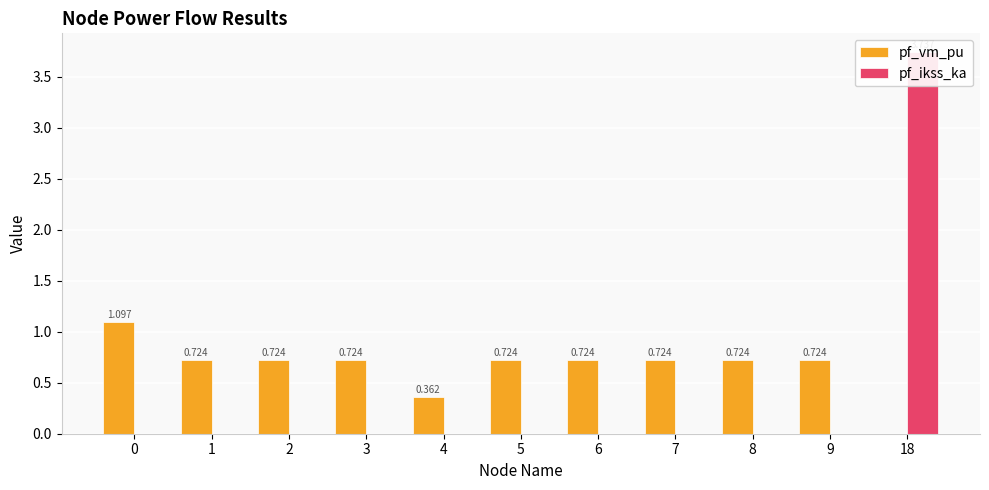

Reading left to right, extract all data points from this chart.

pf_vm_pu: 1.1	0.7	0.7	0.7	0.4	0.7	0.7	0.7	0.7	0.7	0.0
pf_ikss_ka: 0.0	0.0	0.0	0.0	0.0	0.0	0.0	0.0	0.0	0.0	3.7